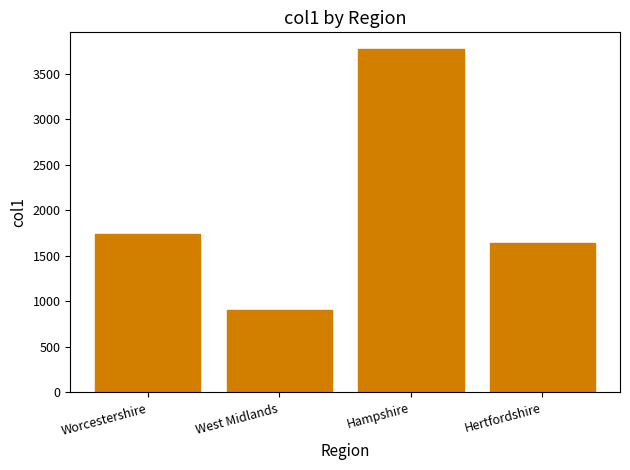

What is the difference between the maximum and minimum values?

2867.6